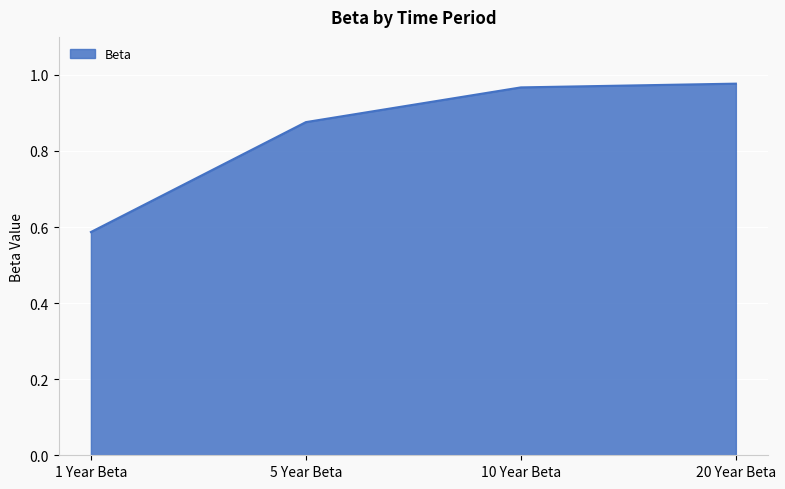

What is the difference between the values at 5 Year Beta and 1 Year Beta?

0.3